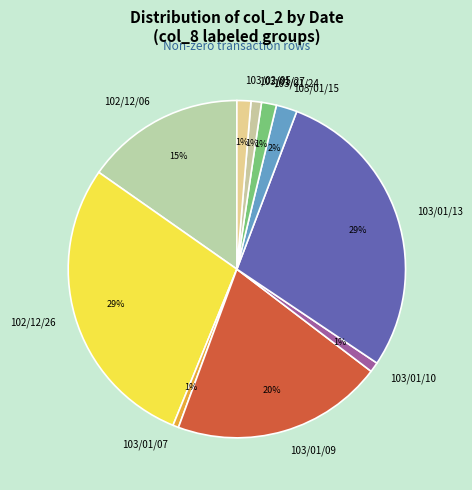

True or false: 103/01/09 accounts for 20% of the total.

True